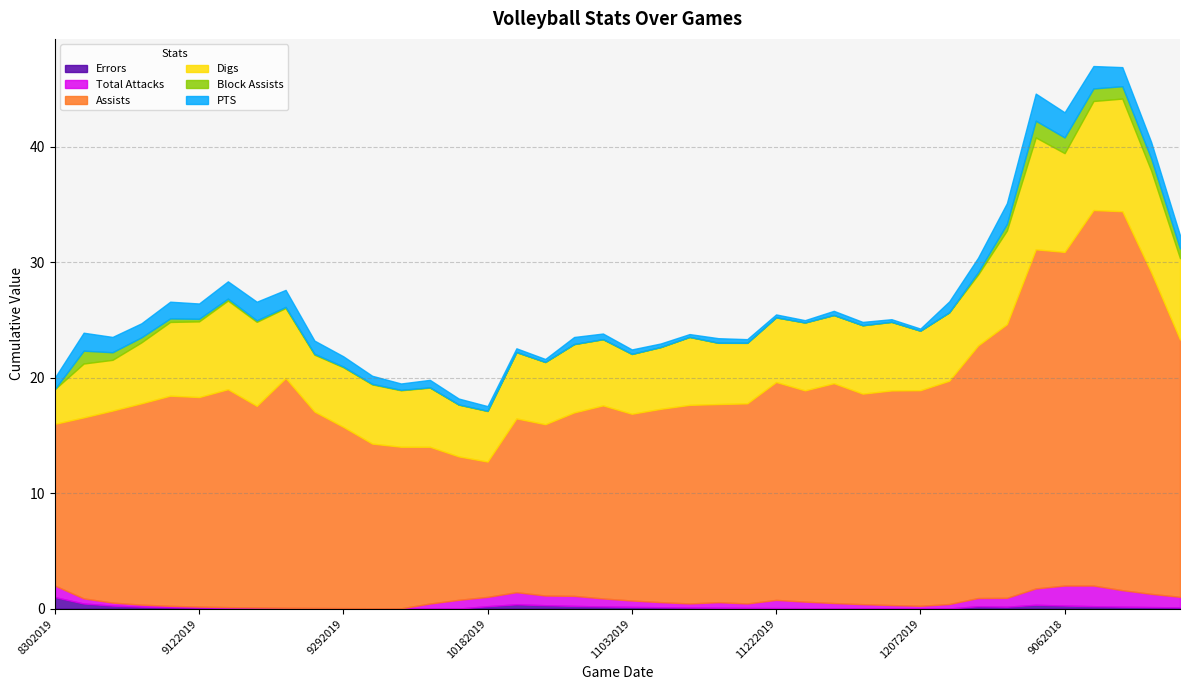

Which category has the highest value across all series?

9132018